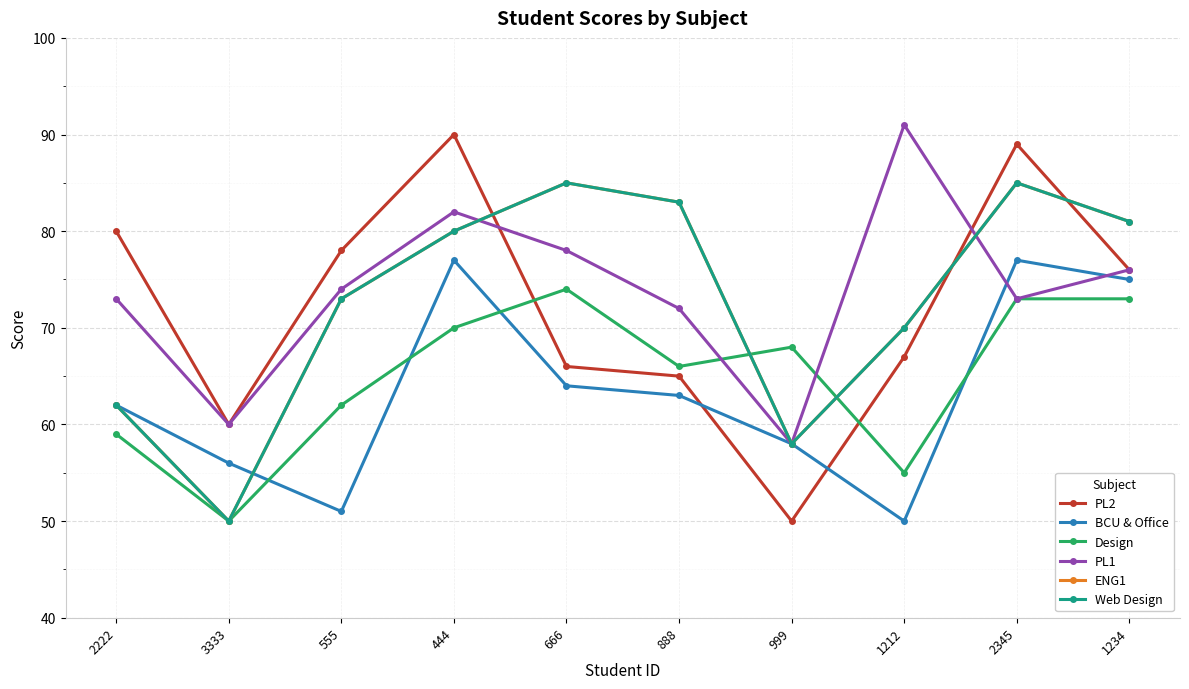

Does the chart have visible grid lines?

Yes